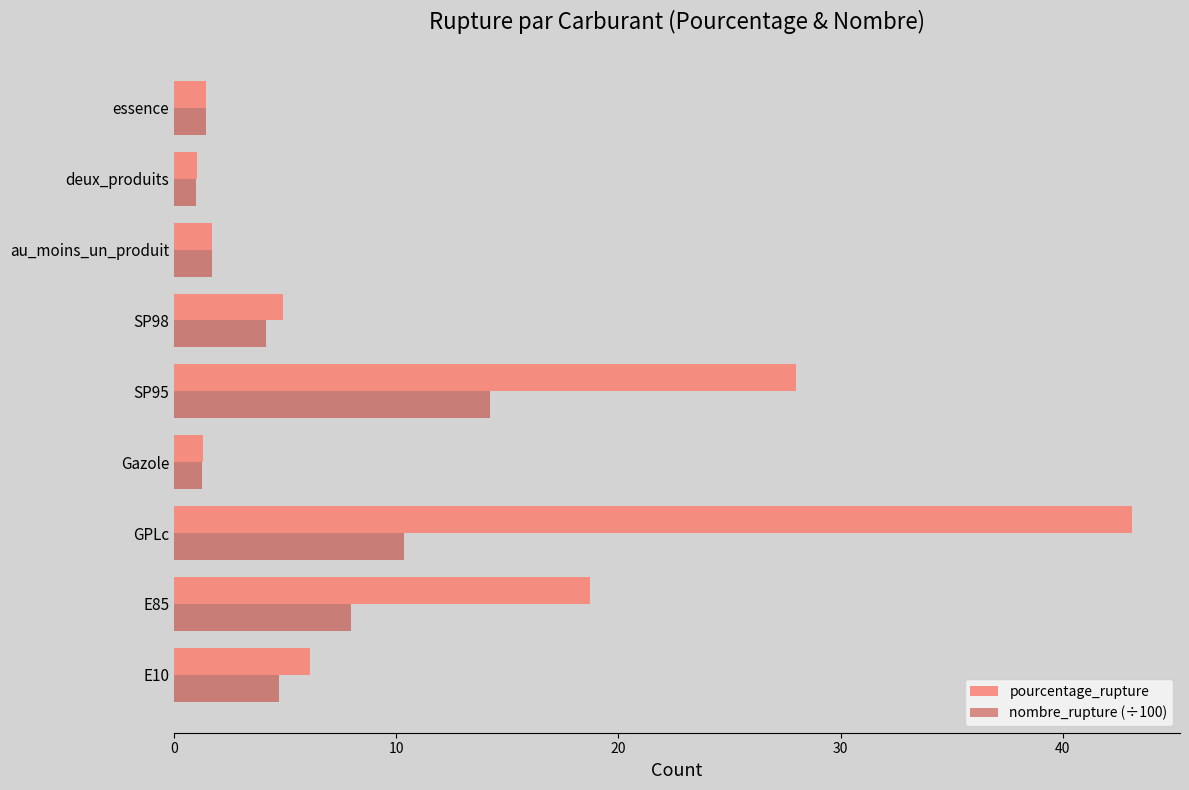

What is the total value across all series at deux_produits?

2.0